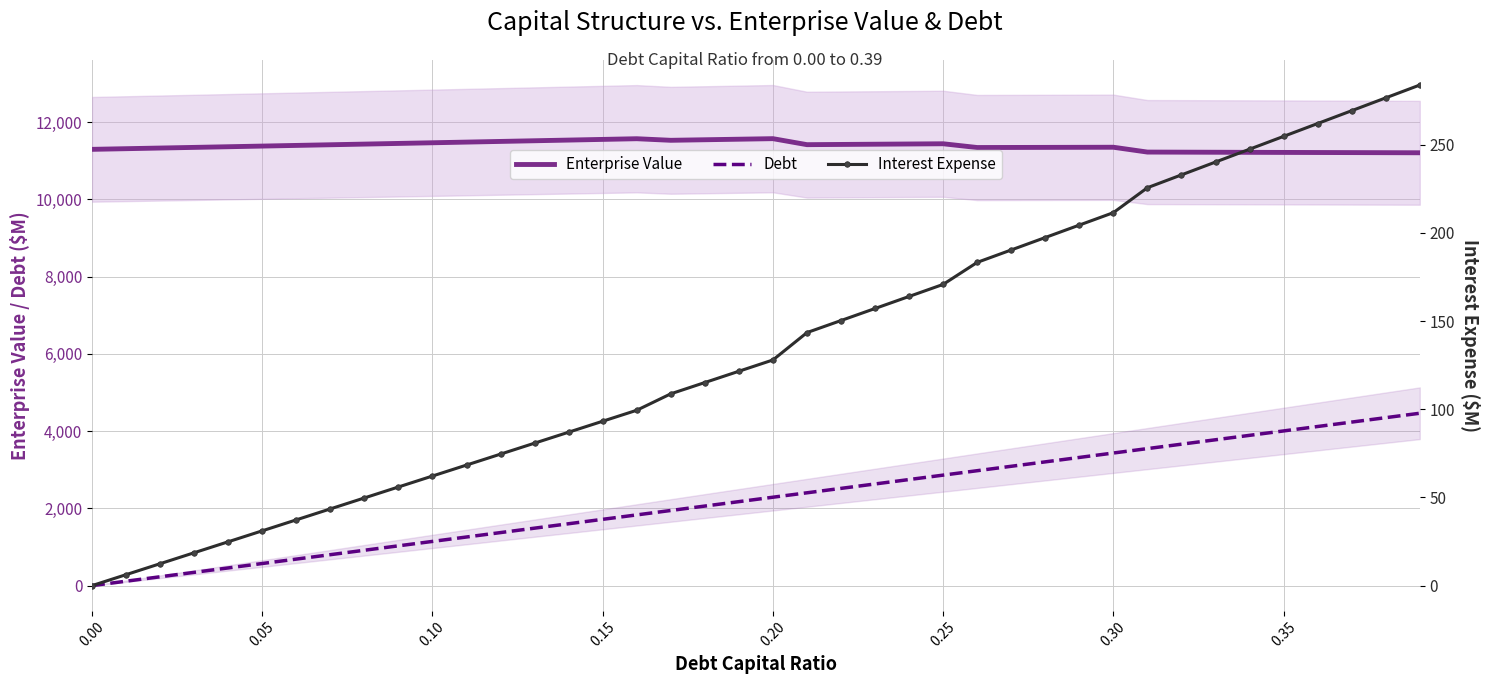

What is the difference between the second highest and second lowest values in the Enterprise Value series?

361.4